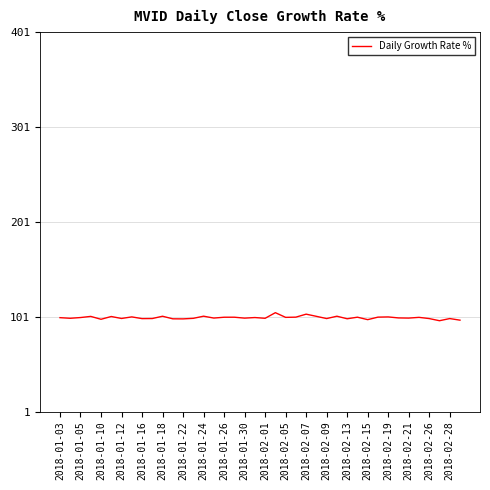

Is this an area chart (filled region under the line)?

No